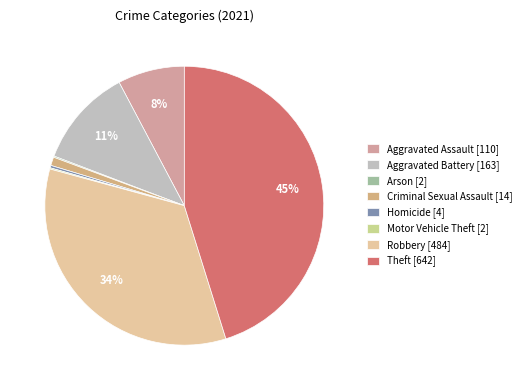

What percentage is the Criminal Sexual Assault [14] slice, to the nearest percent?

1%